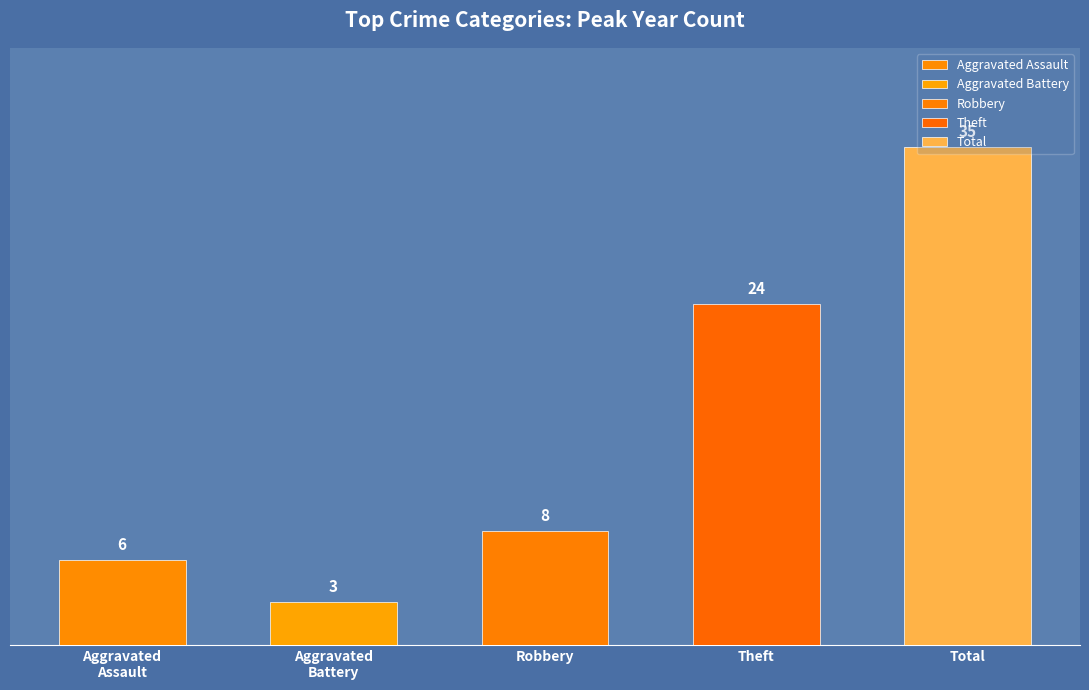

What is the maximum value shown in the chart?

35